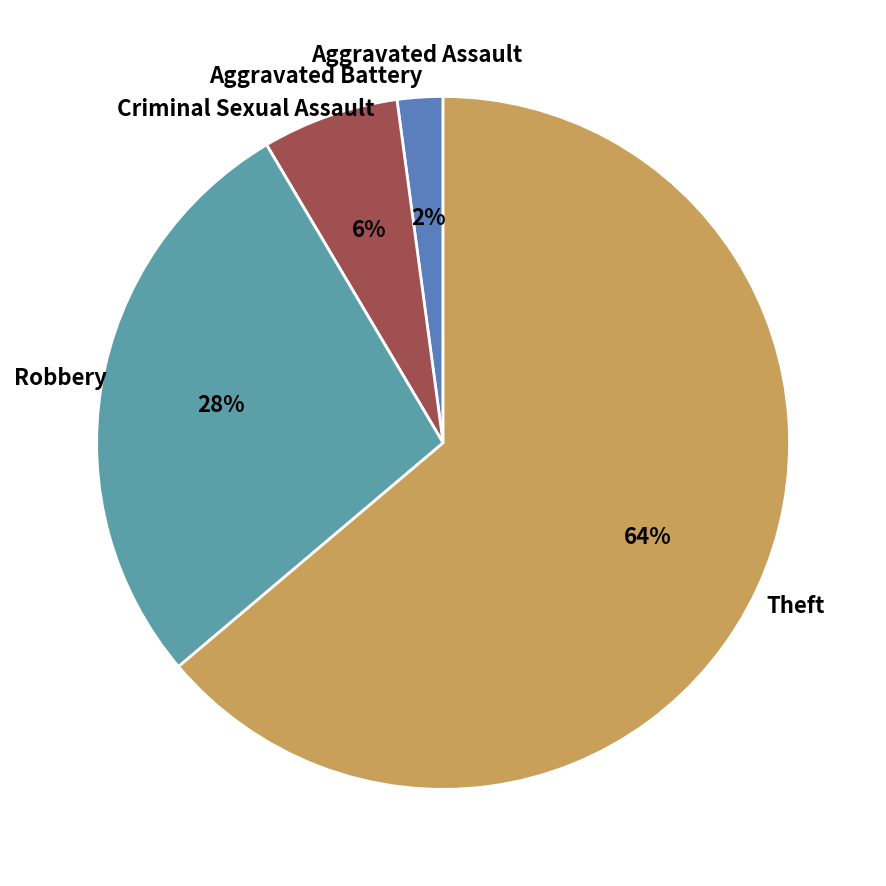

What is the largest slice in the pie chart?

Theft